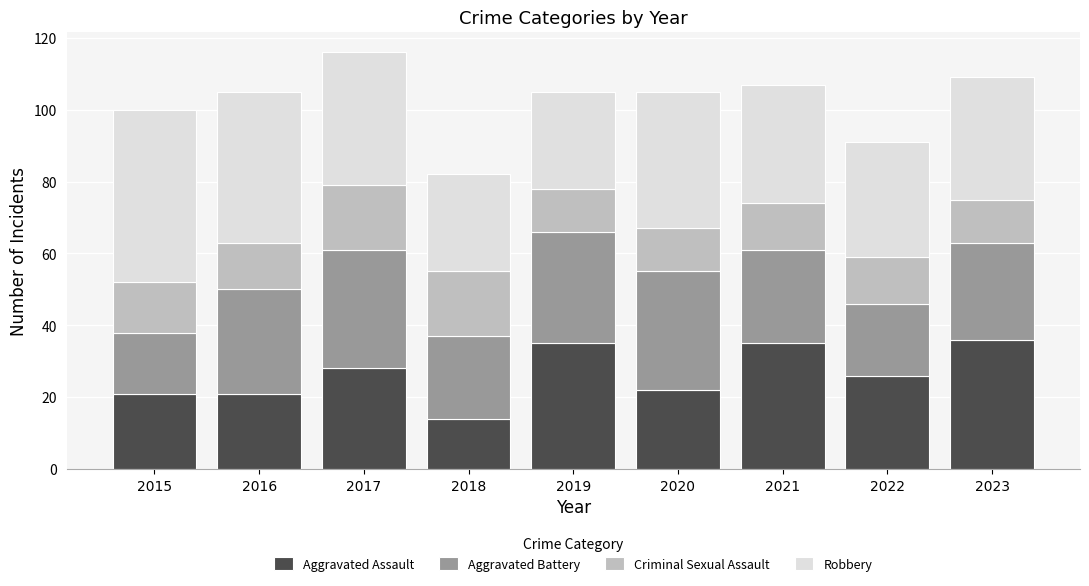

The value of Aggravated Assault at 2017 is 28. True or false?

True